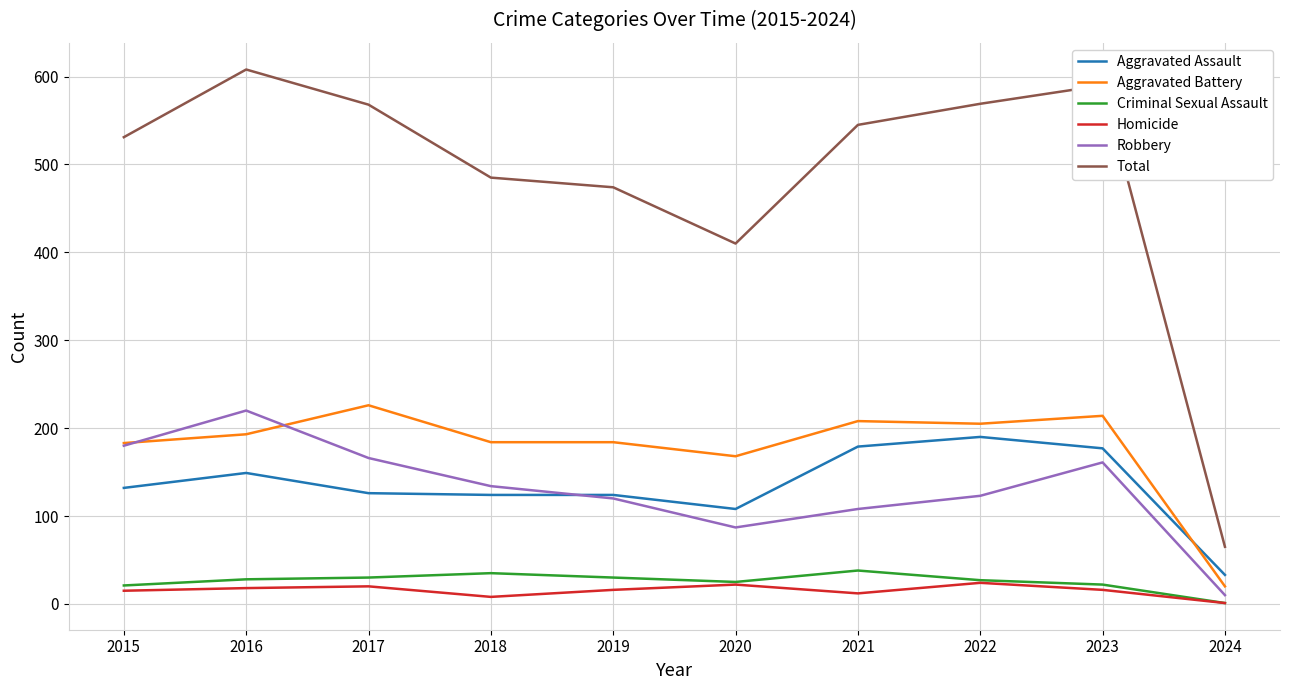

What is the maximum value for Aggravated Battery?

226